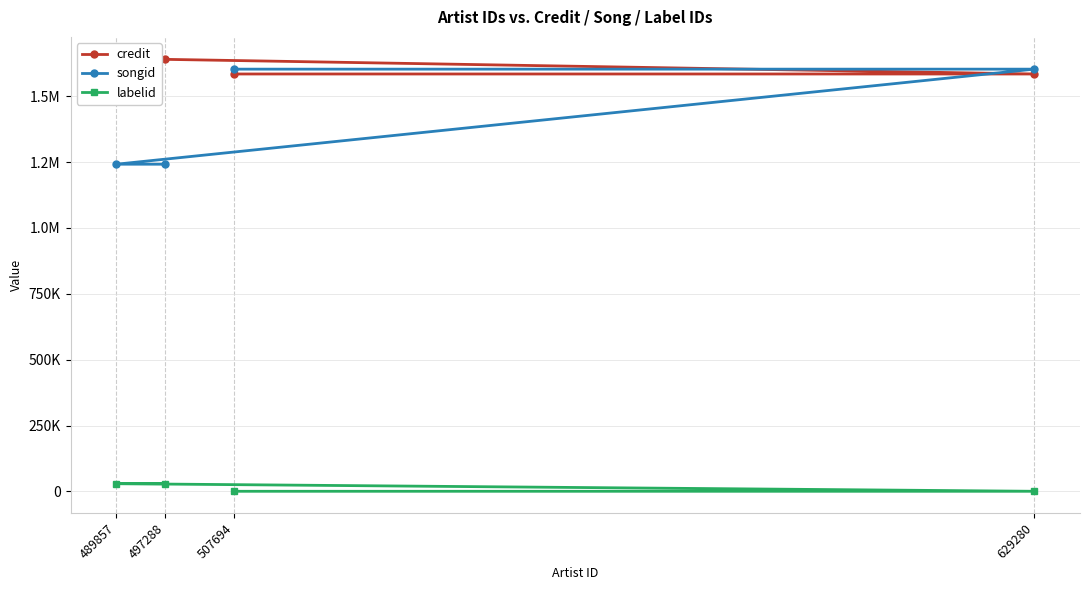

Does the chart display data point markers on the line(s)?

Yes